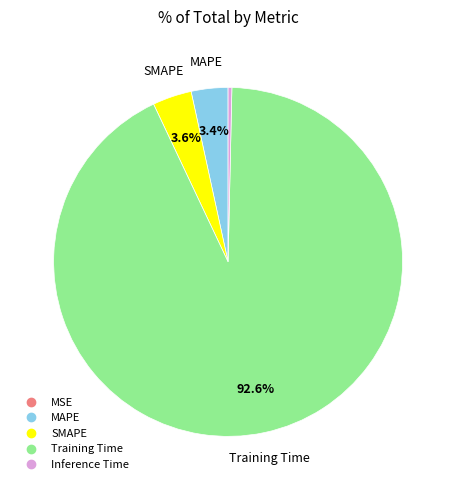

Which has a higher value, Inference Time or SMAPE?

SMAPE